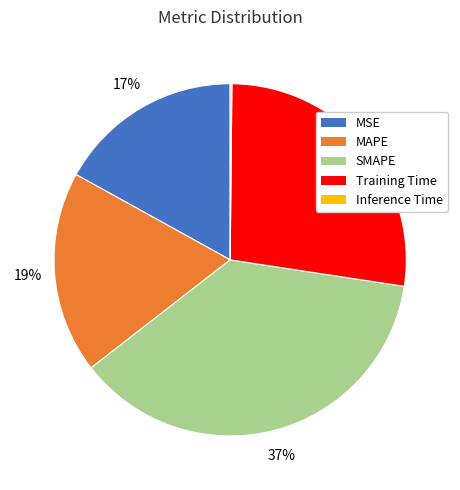

To the nearest percent, what is the average slice percentage?

20%